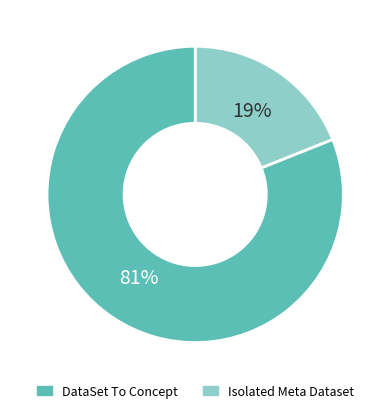

To the nearest percent, what is the average slice percentage?

50%